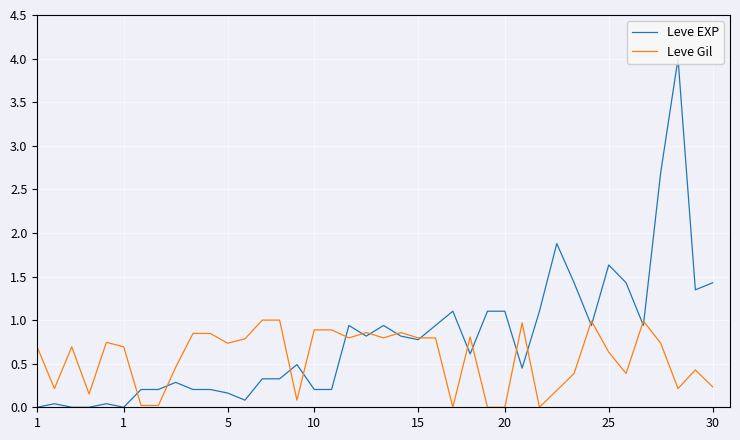

What is the label of the 31st point from the right?

9